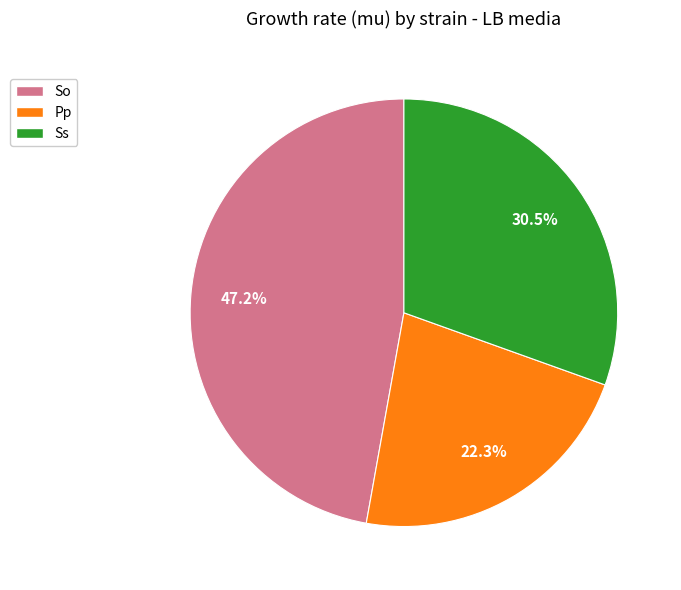

Which category has the biggest portion of the pie?

So